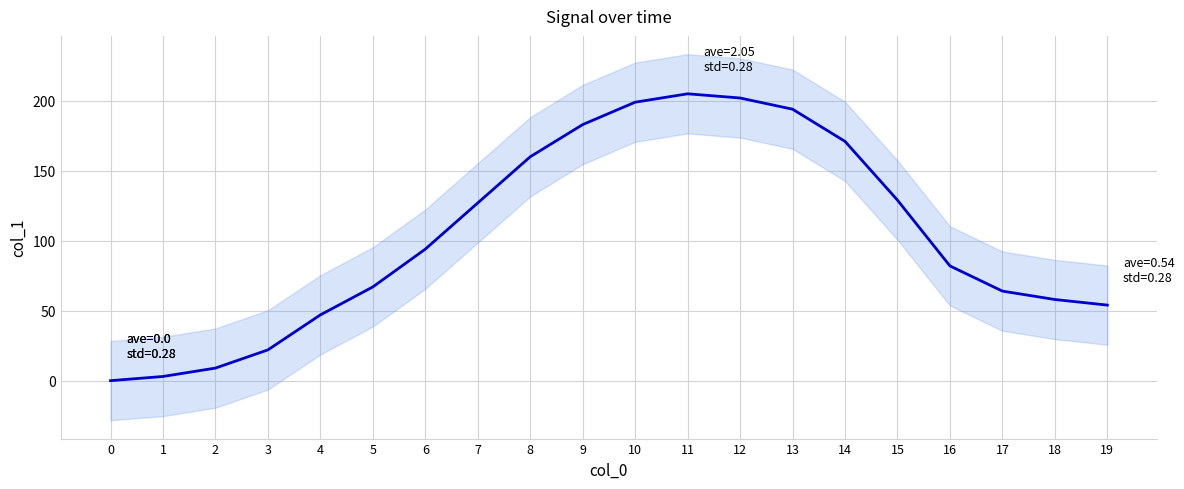

At which label is the value closest to 102?

6